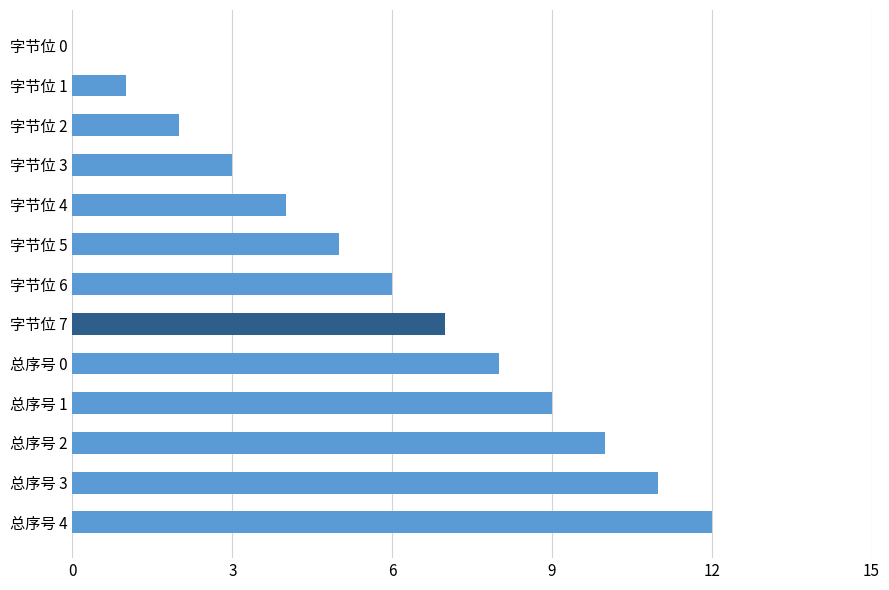

What is the sum of all values?

78